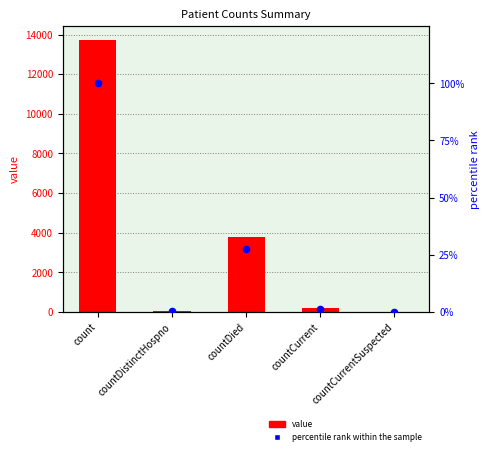

What are all the series names shown in the legend?

value, percentile rank within the sample